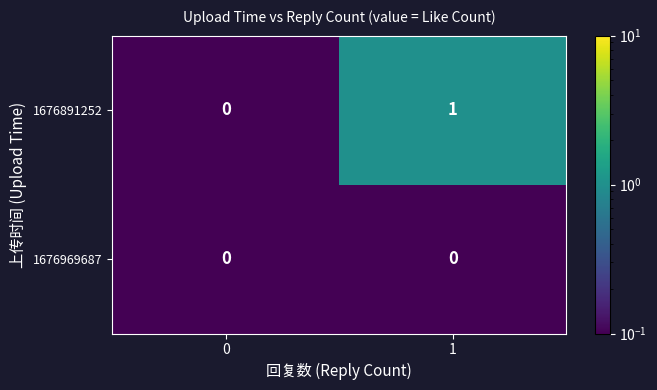

Reading right to left, list all the values displayed in this chart.

1676891252: 1	0
1676969687: 0	0